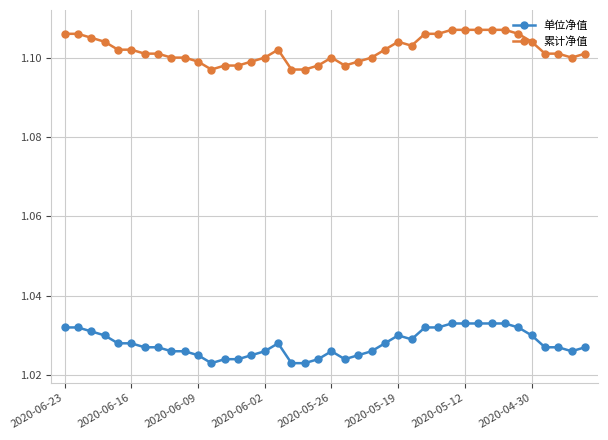

Which series has the largest total across all categories?

累计净值